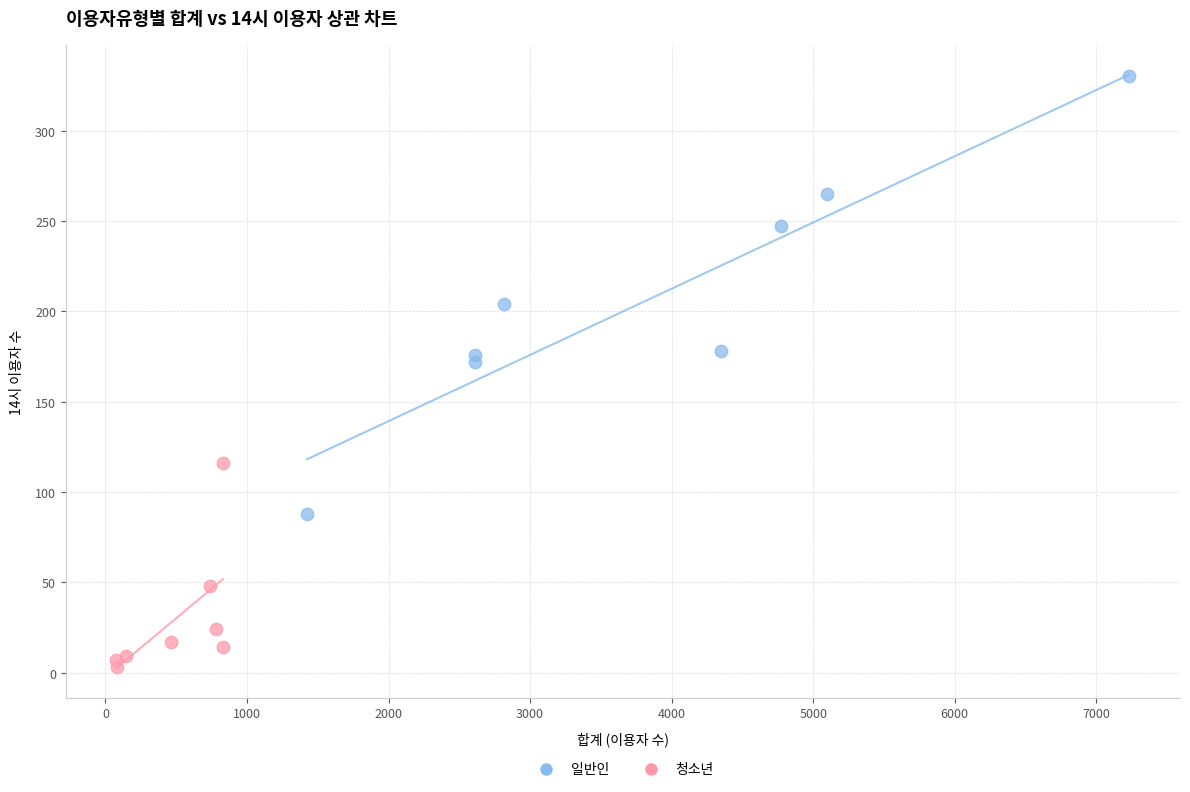

Which series reaches the maximum Y coordinate?

일반인